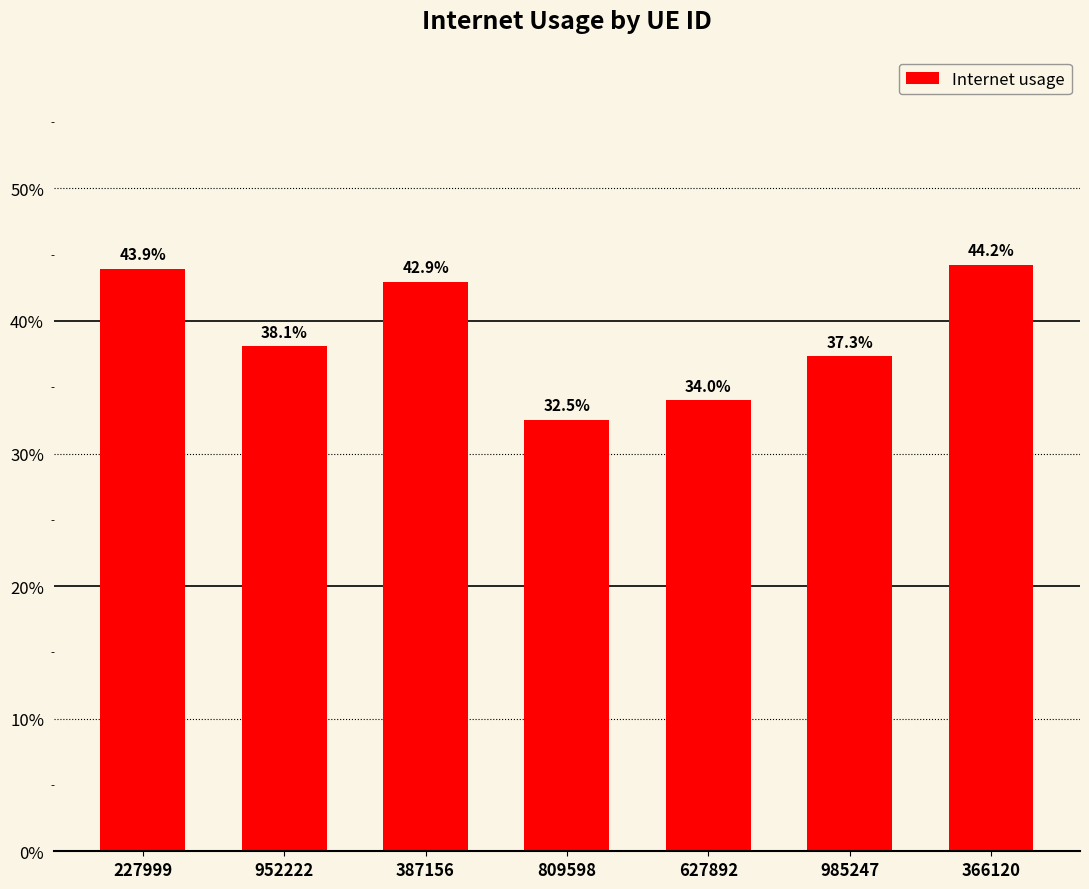

What is the label of the 1st bar from the left?

227999